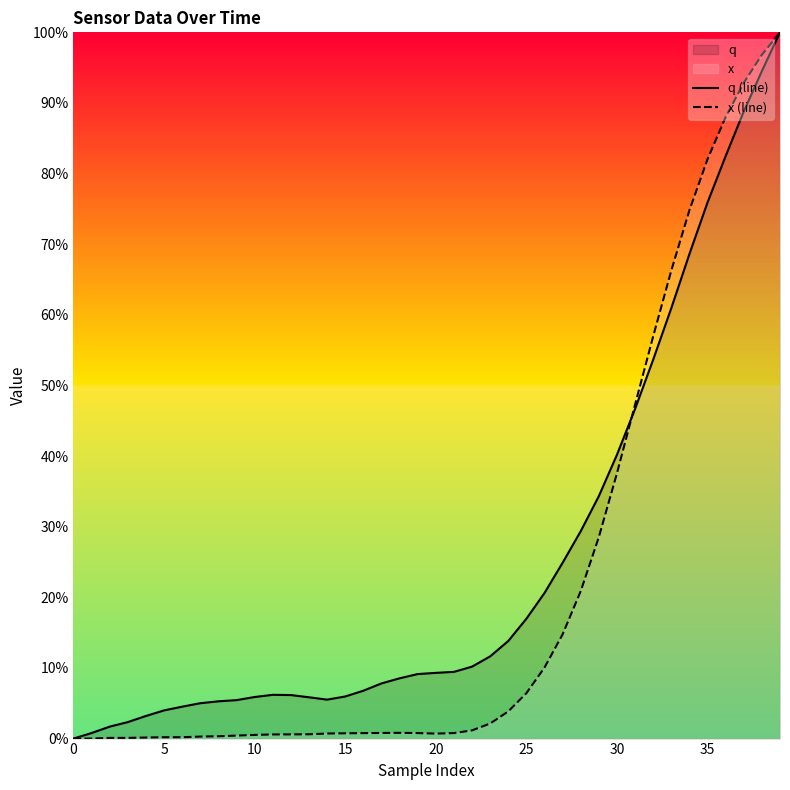

How many lines are shown in the chart?

2